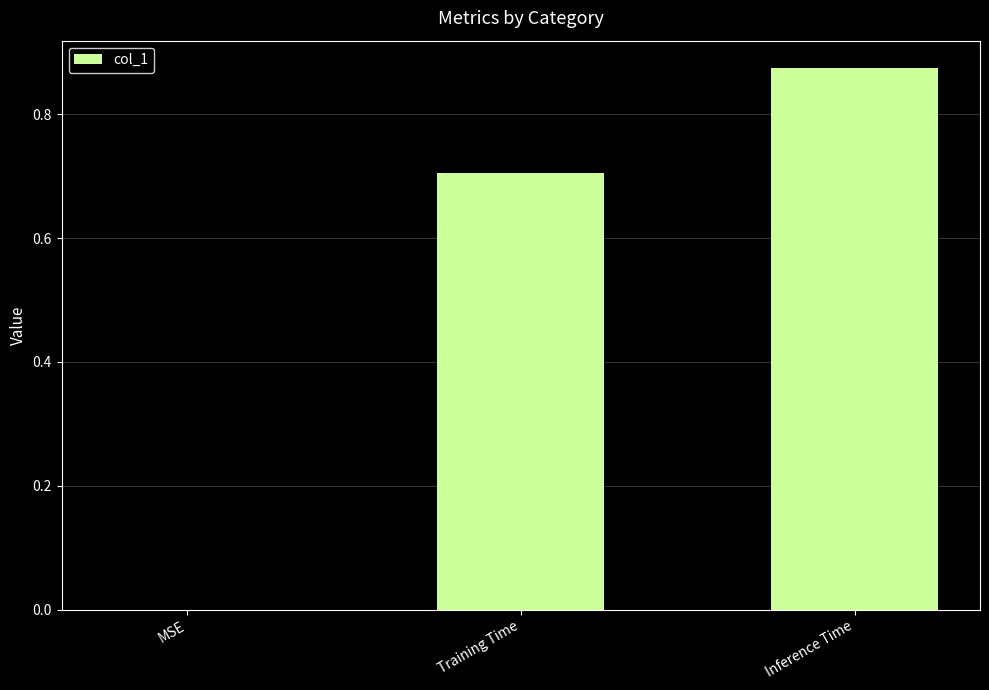

The value at Training Time is 0.7. True or false?

True